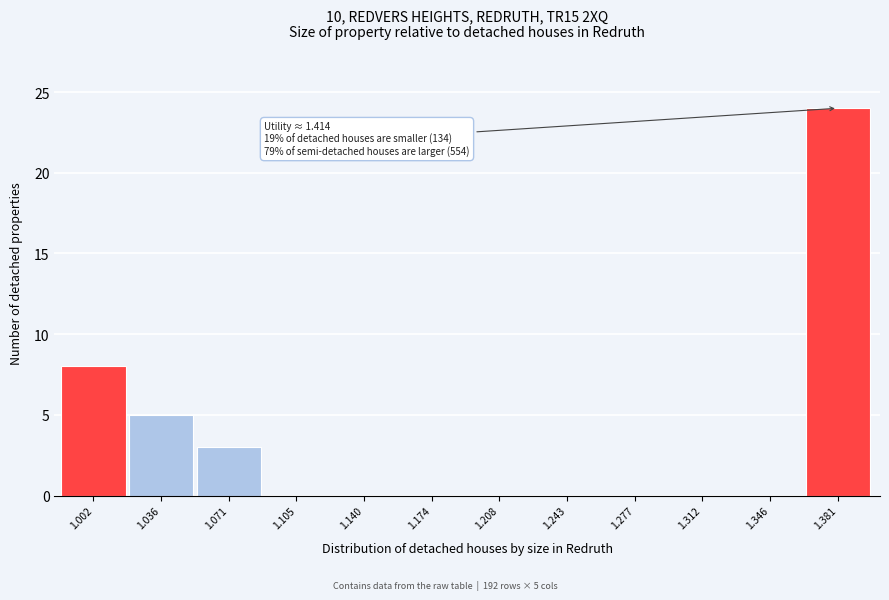

Reading right to left, extract all data points from this chart.

1.381=24	1.346=0	1.312=0	1.277=0	1.243=0	1.208=0	1.174=0	1.140=0	1.105=0	1.071=3	1.036=5	1.002=8